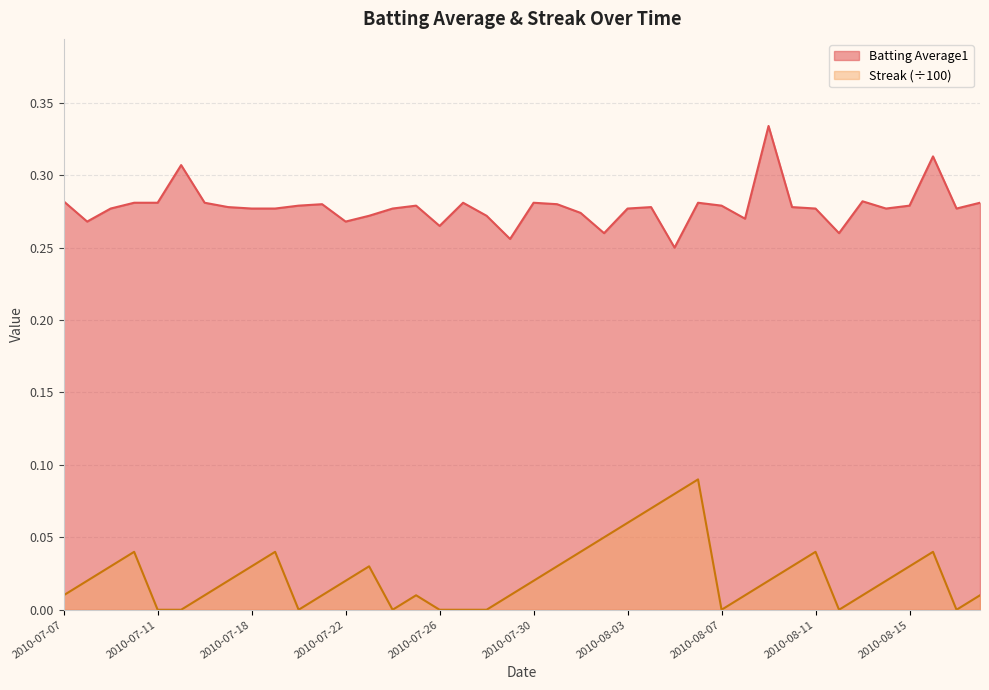

What are all the series names shown in the legend?

Batting Average1, Streak (÷100)